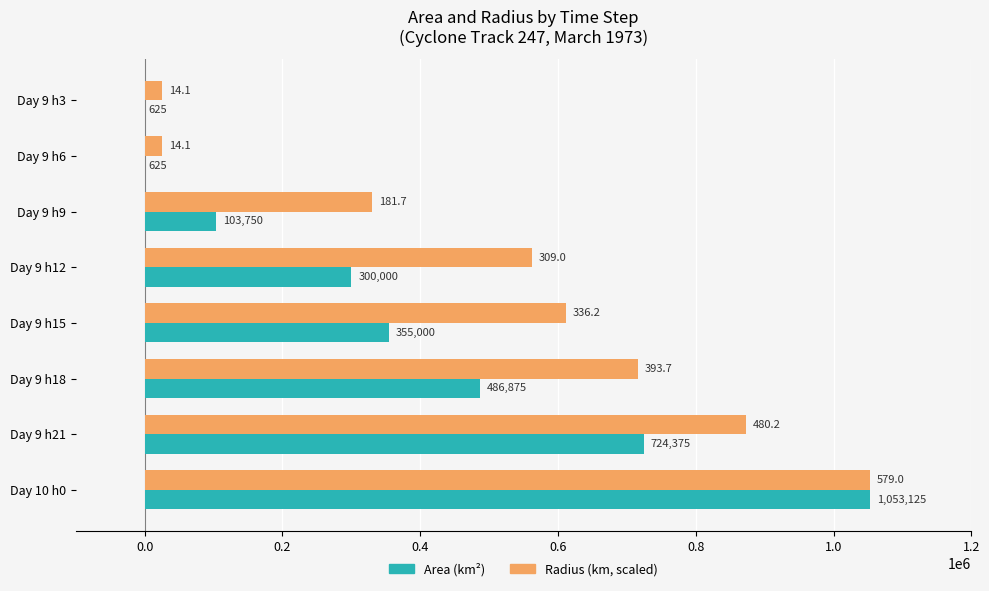

At which category does the chart reach its peak across all series?

Day 10 h0